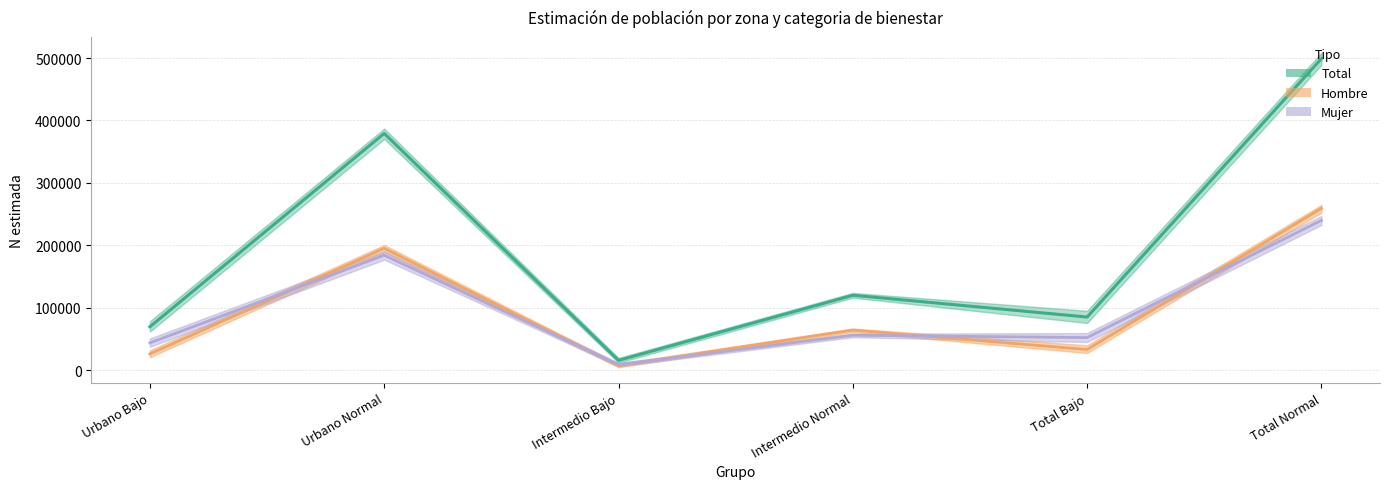

What is the total value across all series at Urbano Normal?

758316